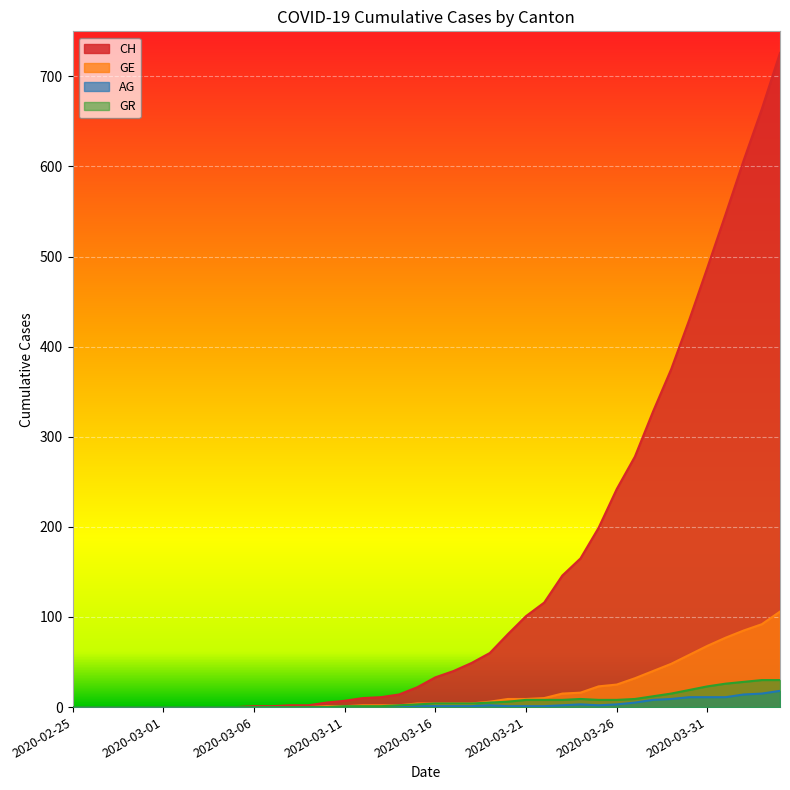

How many data points in GE are above 4?

17